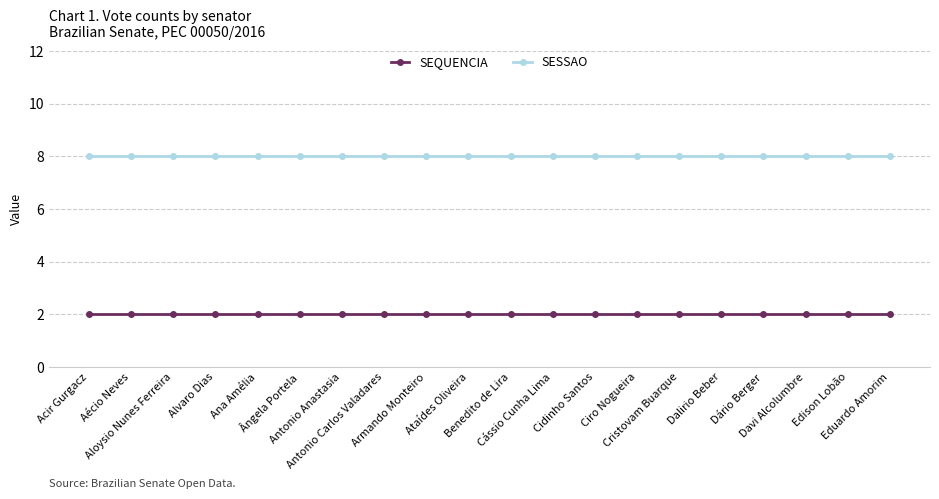

The value of SESSAO at Acir Gurgacz is 13. True or false?

False